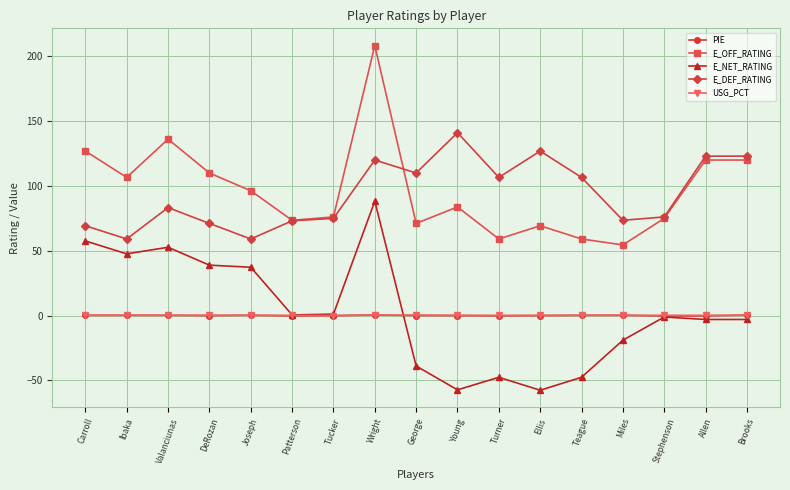

At which category does E_OFF_RATING reach its first local peak?

Valanciunas